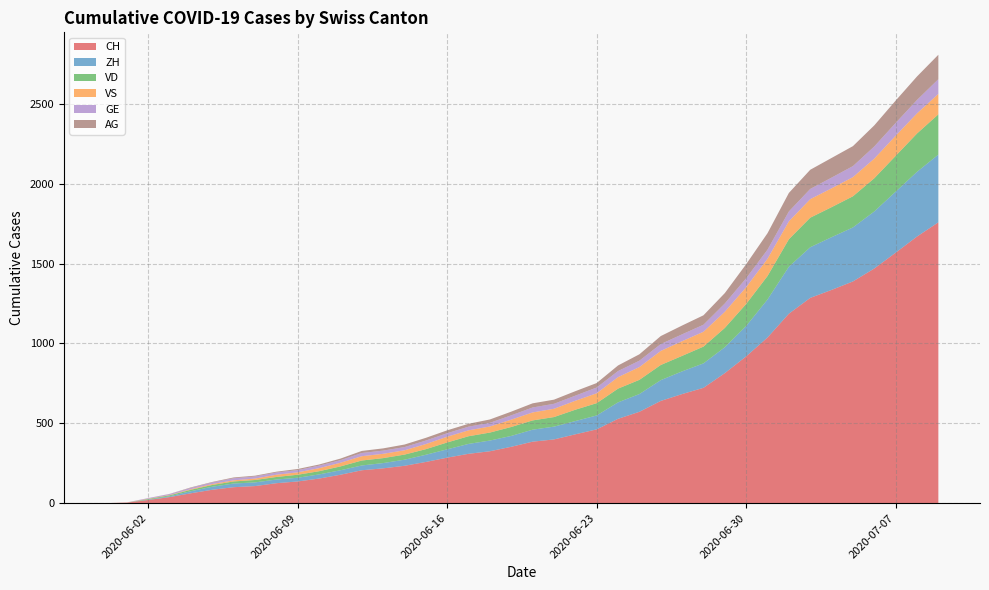

Reading left to right, what are all the values shown in this chart?

CH: 0	3	20	38	62	84	100	107	125	136	154	178	206	218	234	258	285	309	325	353	385	399	431	462	528	572	640	683	722	814	919	1037	1186	1285	1335	1388	1469	1568	1669	1758
ZH: 0	0	2	5	13	19	23	23	23	23	26	28	30	33	38	45	52	62	67	68	75	80	83	87	103	111	130	142	153	162	190	238	294	317	330	338	357	382	405	424
VD: 0	0	4	6	9	11	13	15	16	19	20	24	31	31	32	35	43	48	50	56	58	60	71	77	86	89	95	97	105	121	138	147	172	185	188	195	208	224	240	252
VS: 0	1	2	2	4	6	7	9	14	15	19	23	27	27	27	32	36	37	38	46	50	52	56	62	72	80	88	92	93	101	105	108	112	116	118	120	123	126	126	128
GE: 0	1	4	6	8	10	13	13	14	14	16	16	20	20	20	22	22	23	23	27	31	31	32	36	38	40	43	43	44	52	56	57	62	64	67	69	76	80	84	92
AG: 0	0	0	1	3	3	5	5	5	7	7	10	13	14	16	17	18	18	21	23	26	26	28	28	35	40	50	55	59	65	88	103	116	120	123	125	132	140	147	153